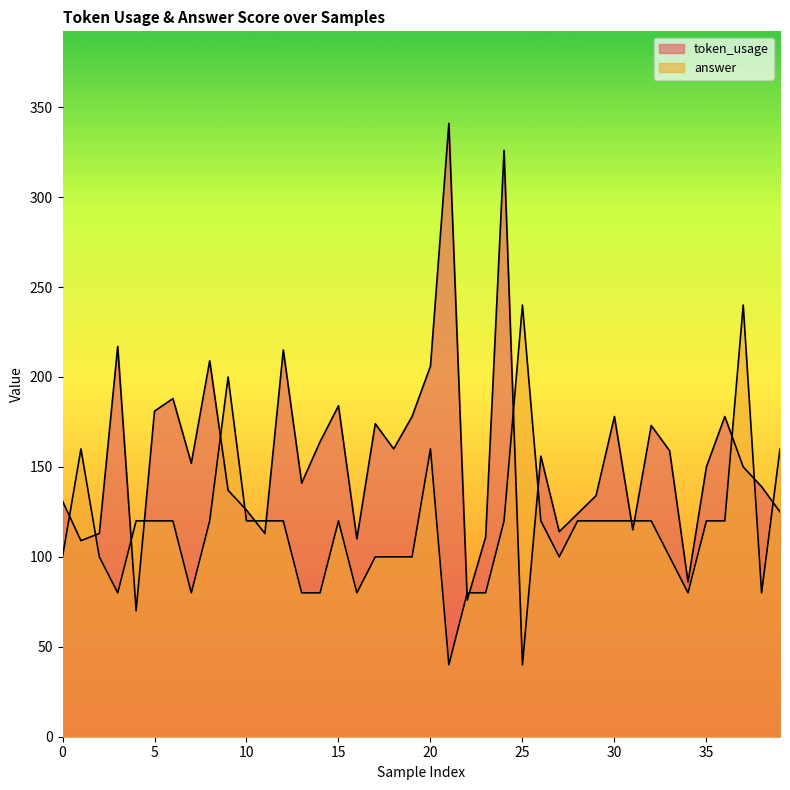

True or false: answer has more than 2 points higher than both neighbors.

True